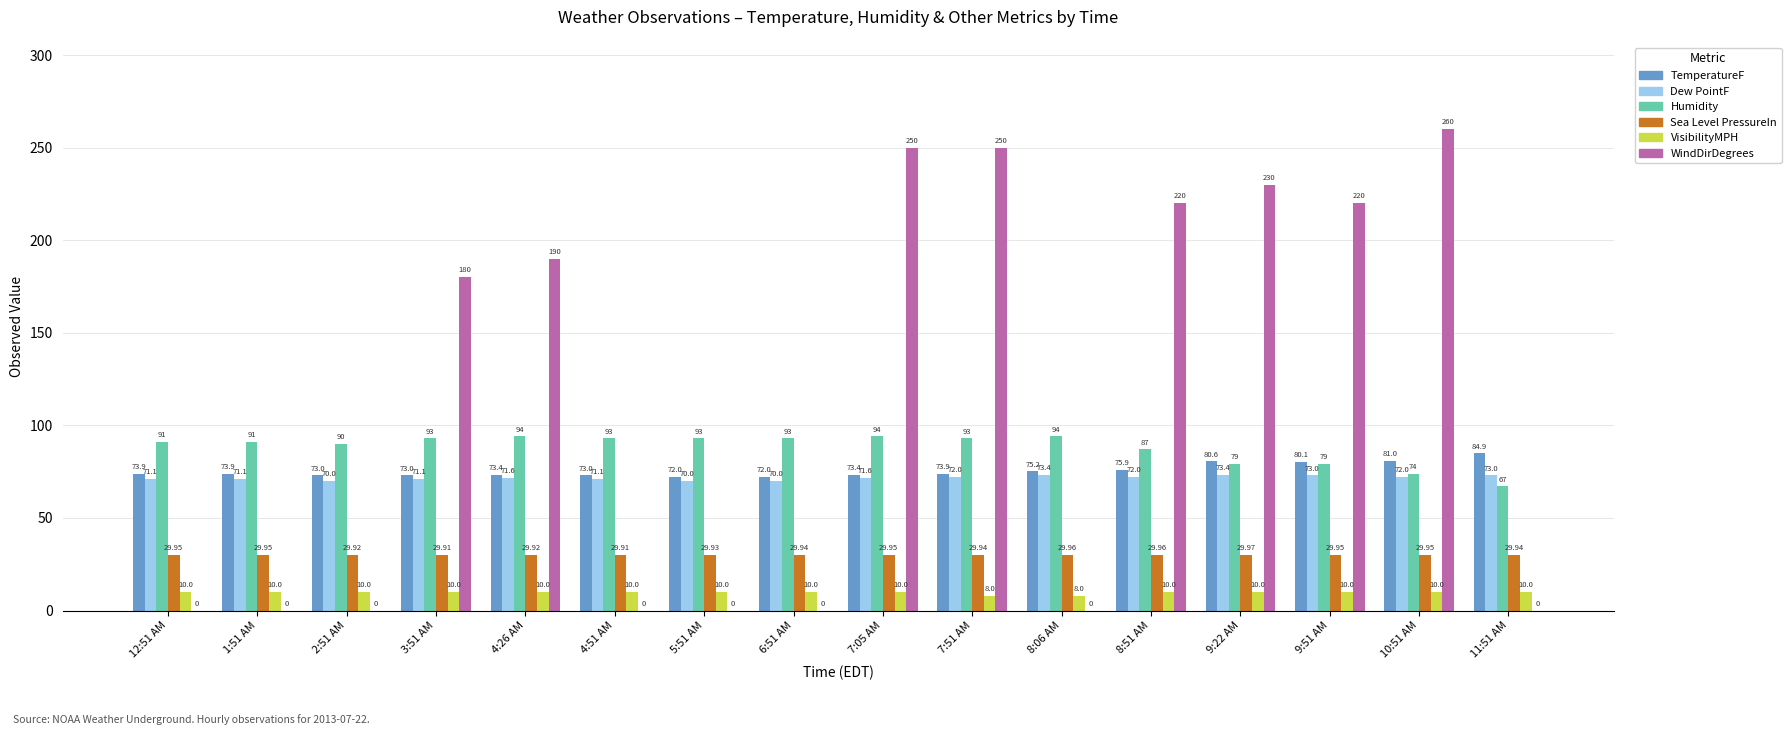

The value of VisibilityMPH at 12:51 AM is 10.0. True or false?

True